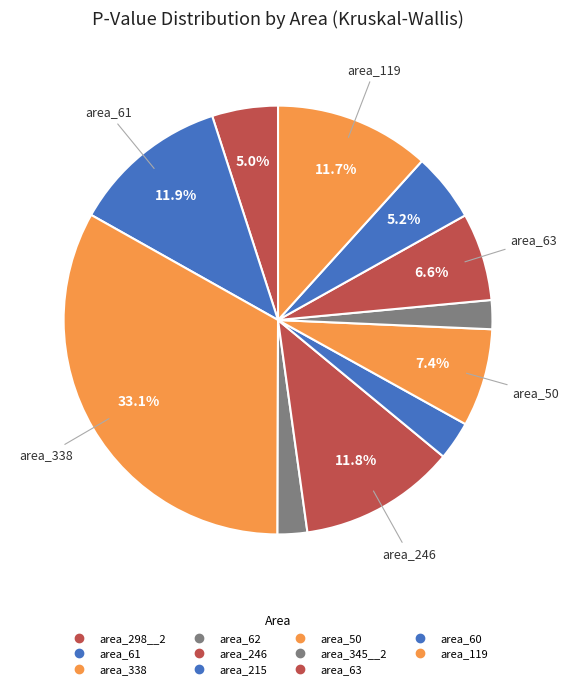

To the nearest percent, what percentage of the pie is area_246?

12%